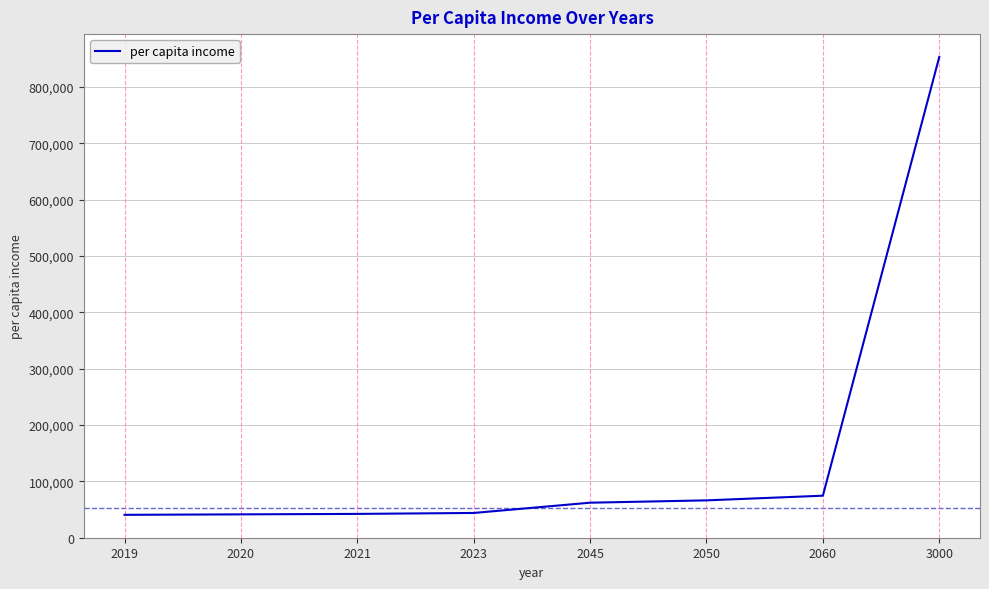

What is the approximate value at 2045?

62000.3